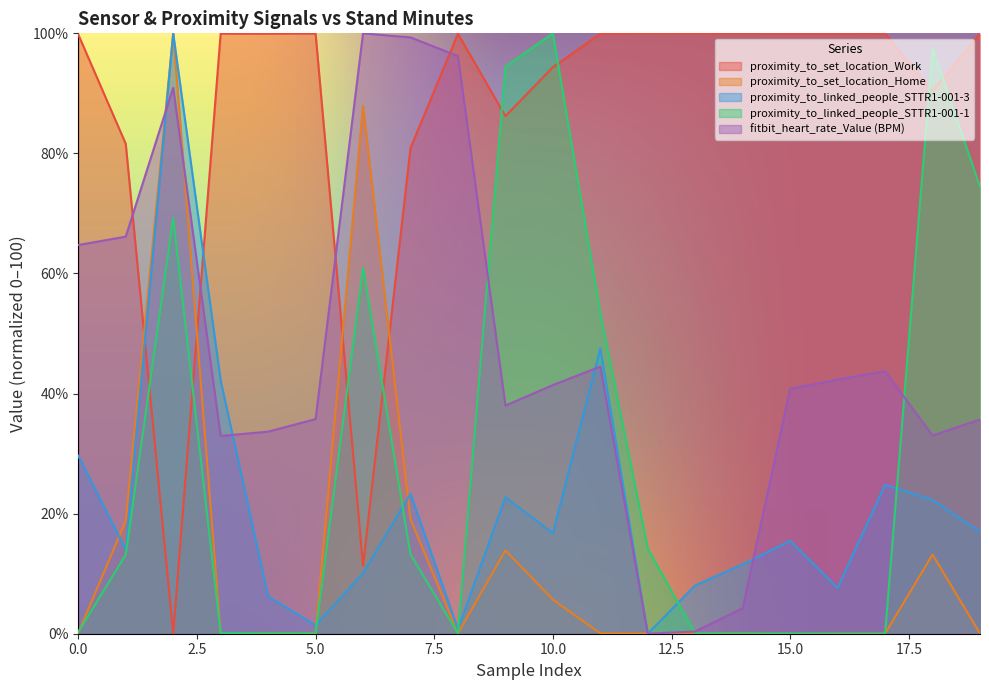

What position from the right is 16?

4